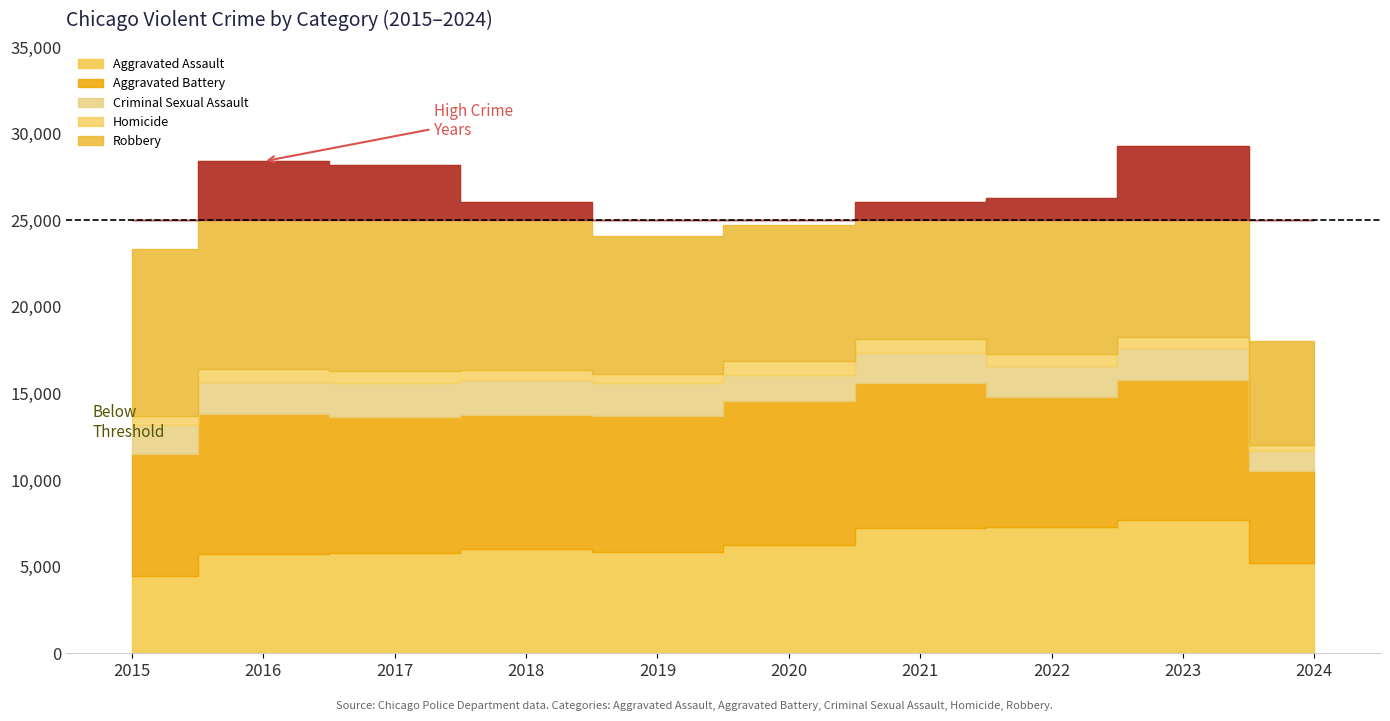

True or false: Homicide and Robbery intersect in this chart.

False